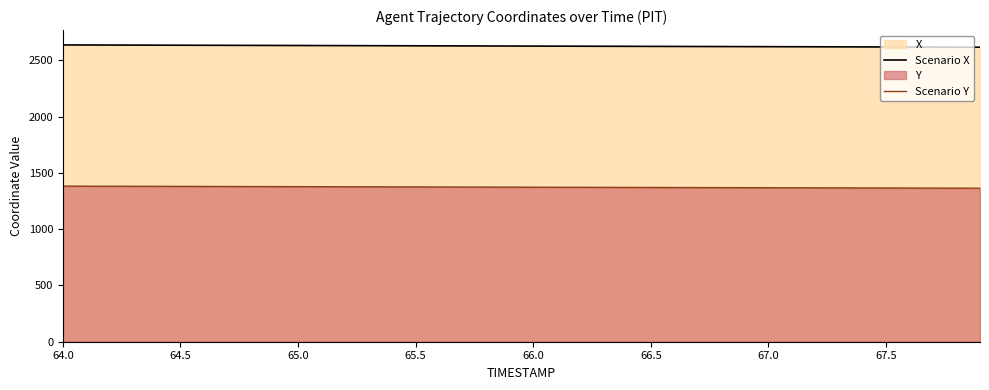

The value of Scenario Y at 64.0 is 1382.3. True or false?

True